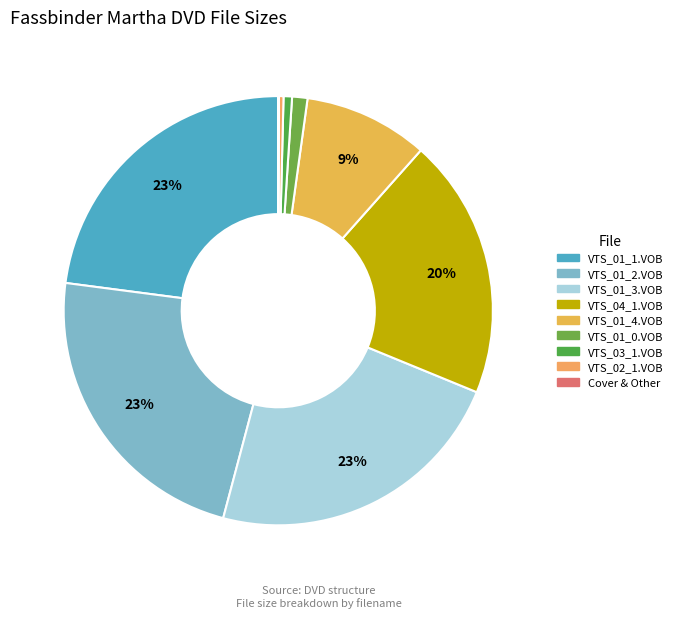

What is the largest slice in the pie chart?

VTS_01_1.VOB